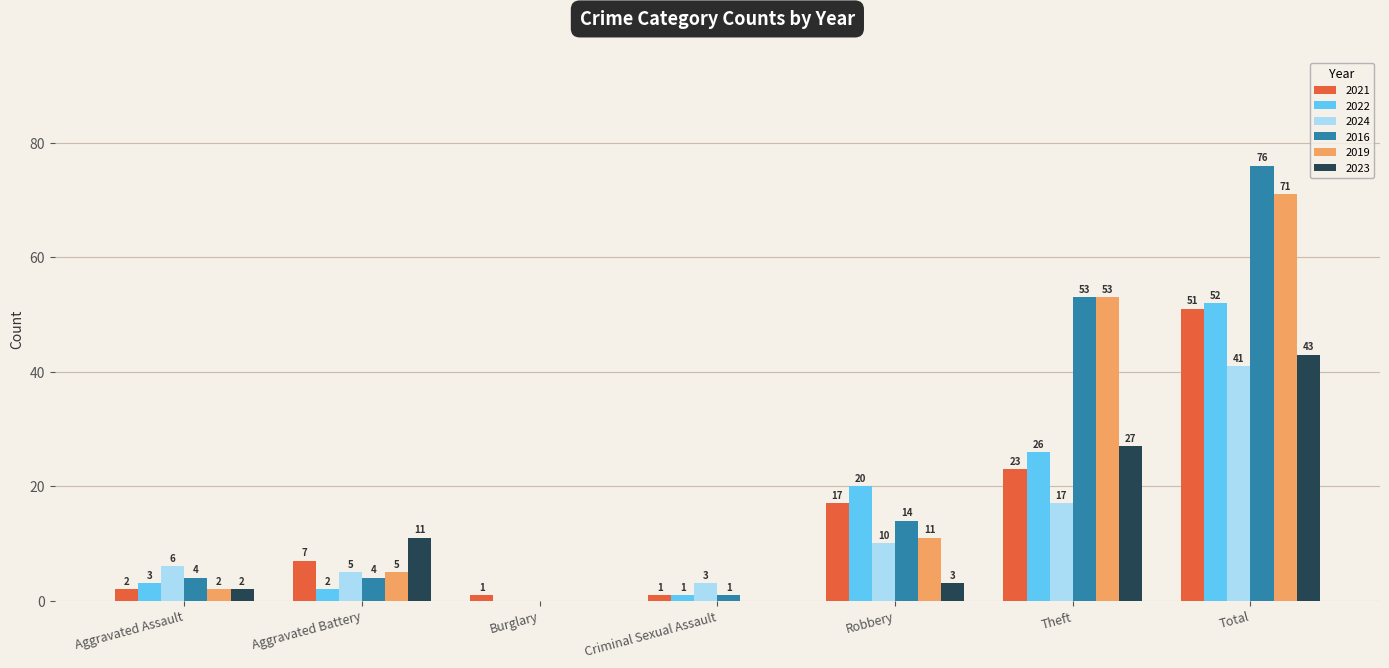

What is the total value across all series at Criminal Sexual Assault?

6